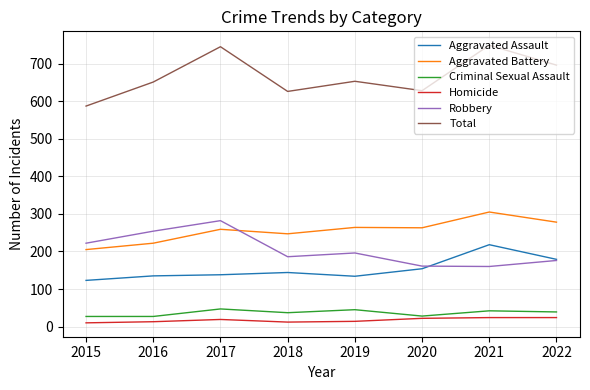

What is the spread (max minus min) of values at 2017?

726